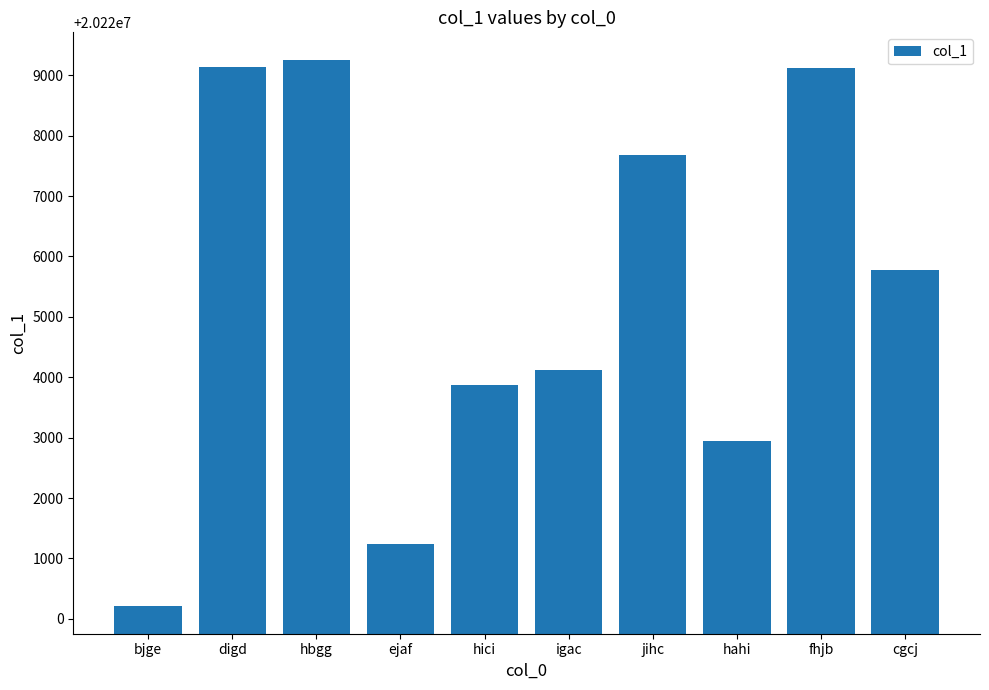

The chart shows a value of 20221241 at ejaf. True or false?

True